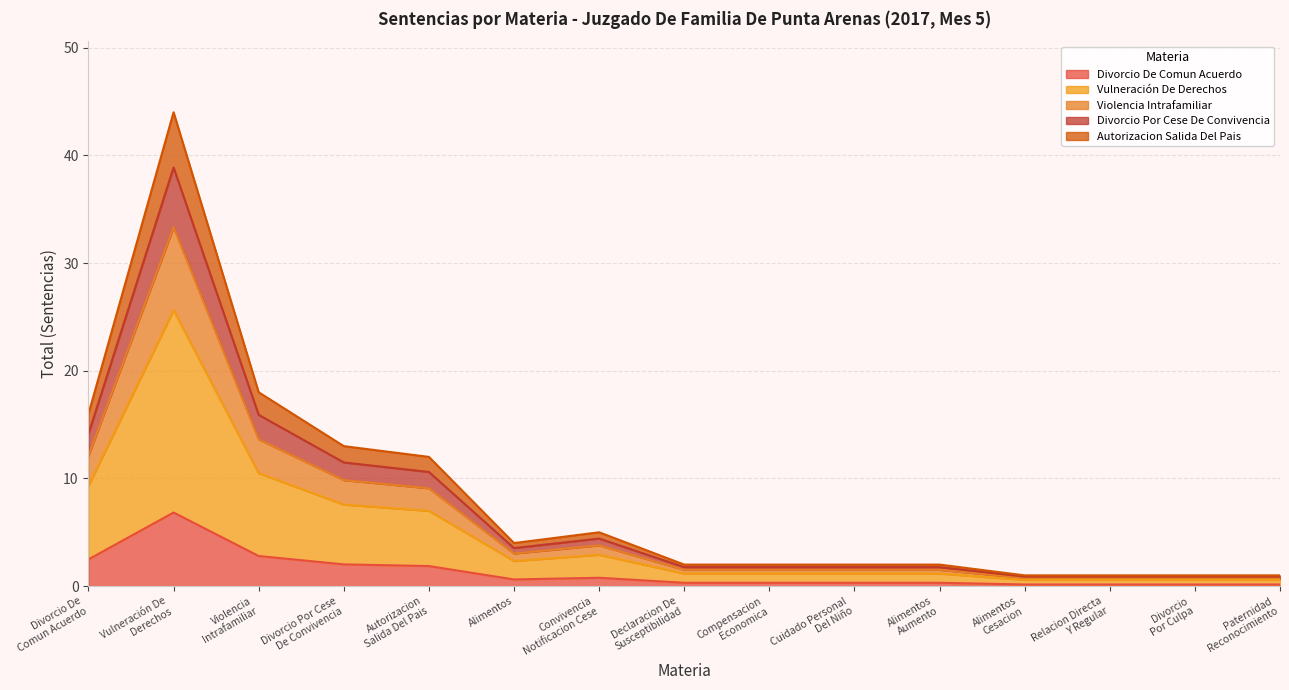

True or false: Divorcio De Comun Acuerdo and Divorcio Por Cese De Convivencia intersect in this chart.

False